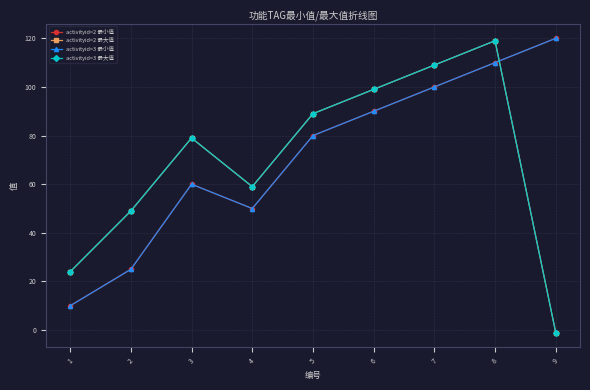

Is this an area chart (filled region under the line)?

No